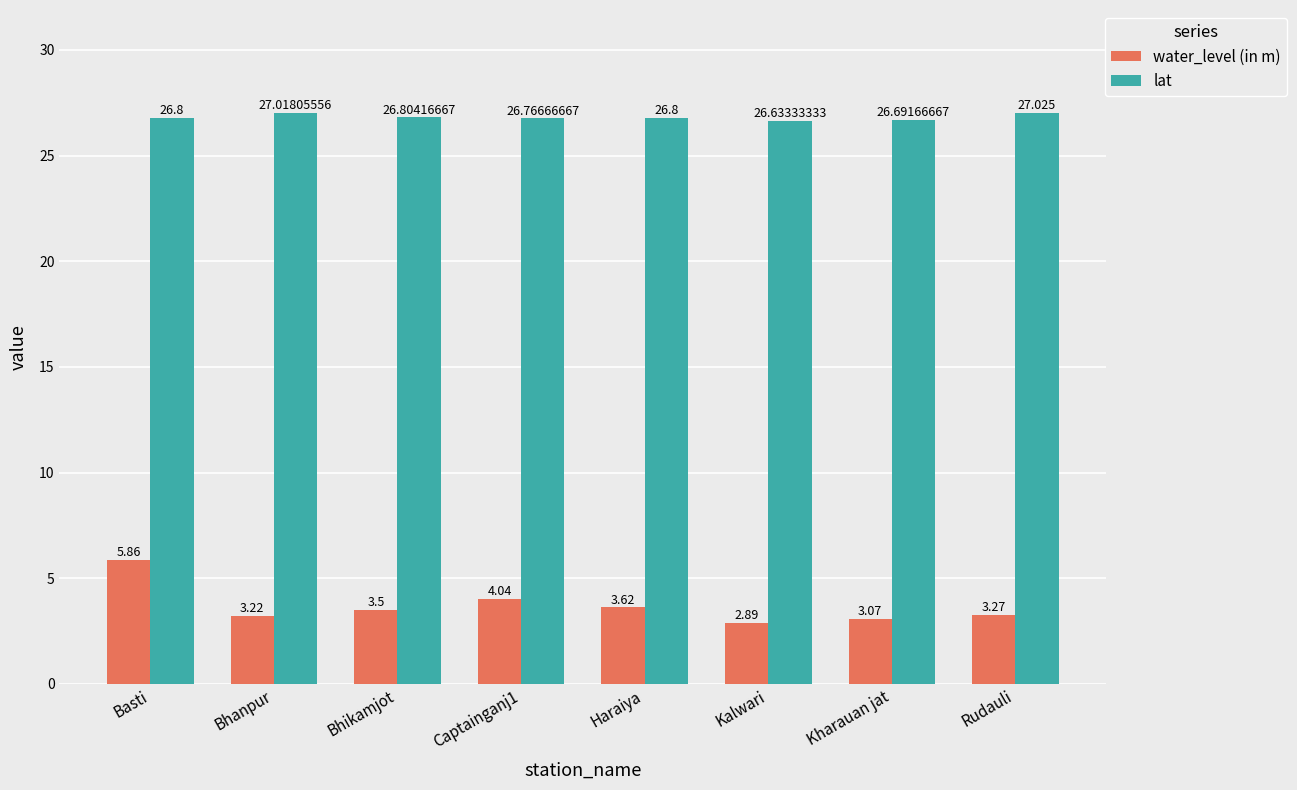

The water_level (in m) series shows 1.4 at Captainganj1. True or false?

False